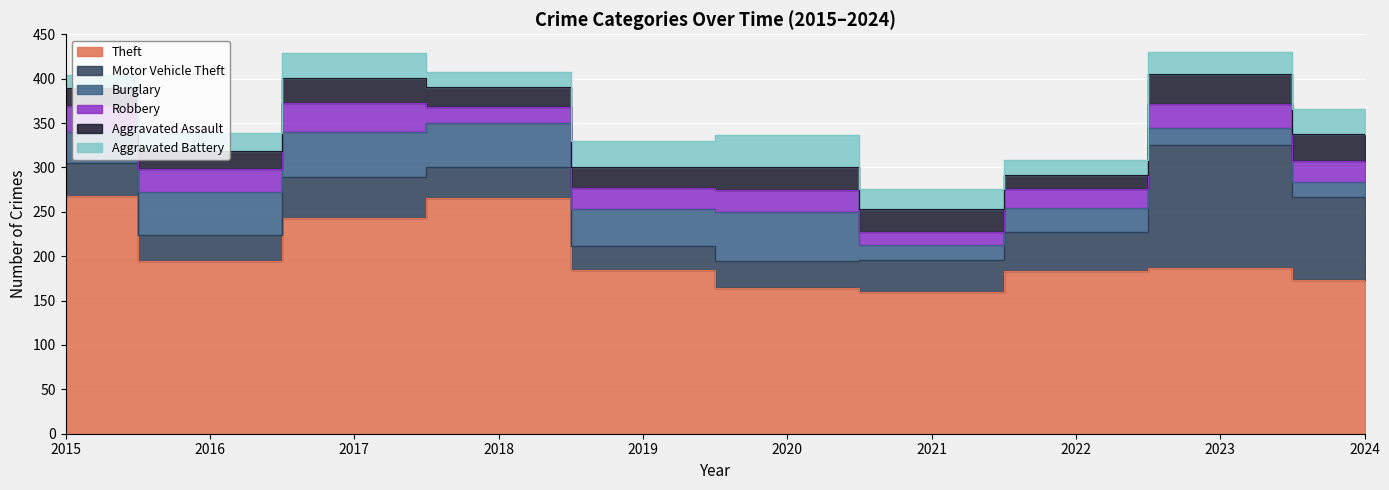

Rank the series at 2020 from lowest to highest value.

Robbery, Aggravated Assault, Motor Vehicle Theft, Aggravated Battery, Burglary, Theft